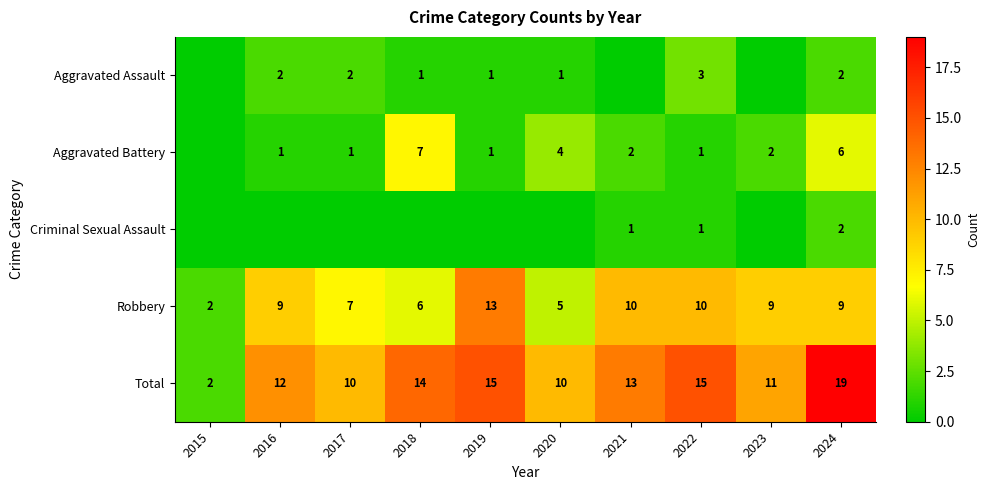

What is the difference between the maximum and second lowest values in the Robbery series?

8